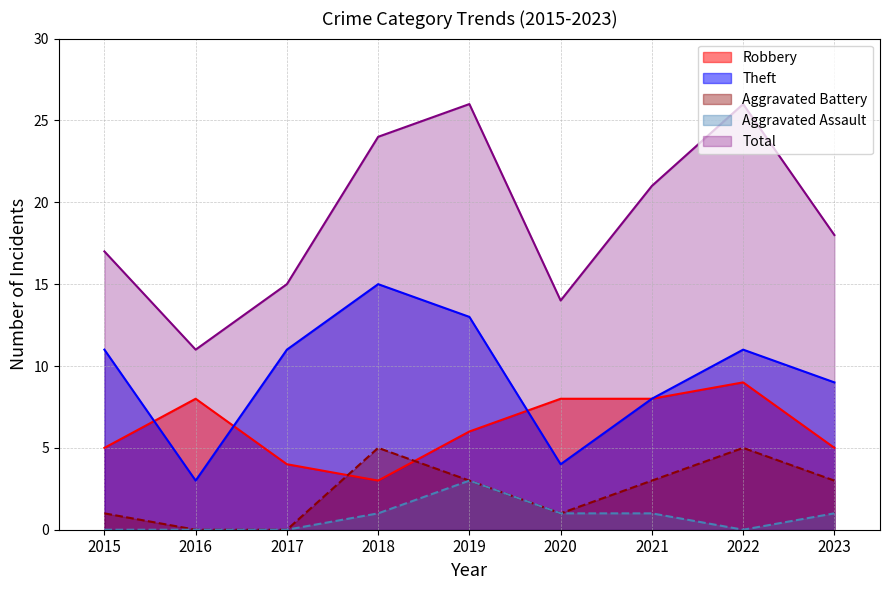

What is the difference between the second highest and second lowest values in the Aggravated Battery series?

5